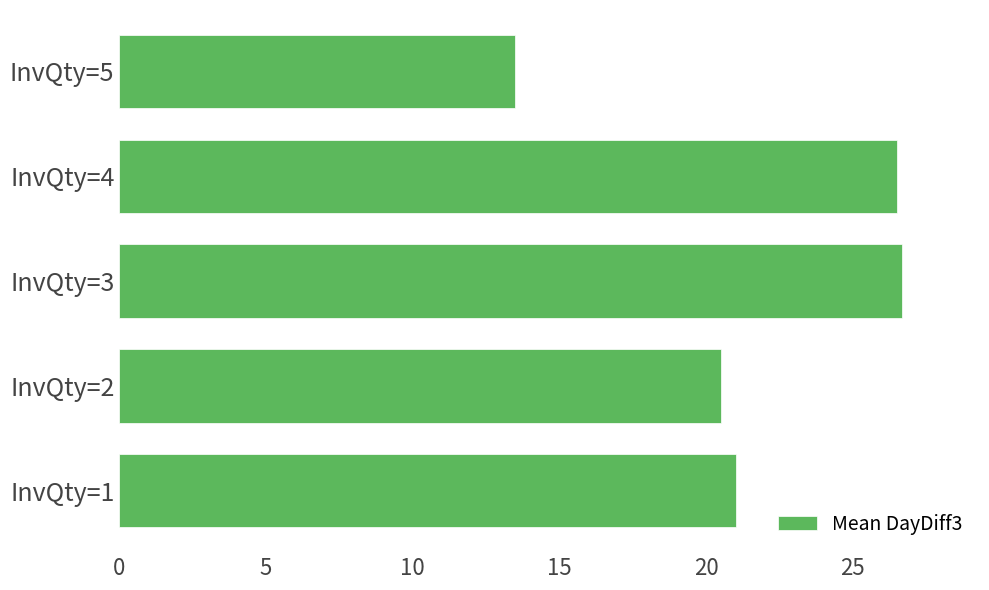

How many values are below 21?

2